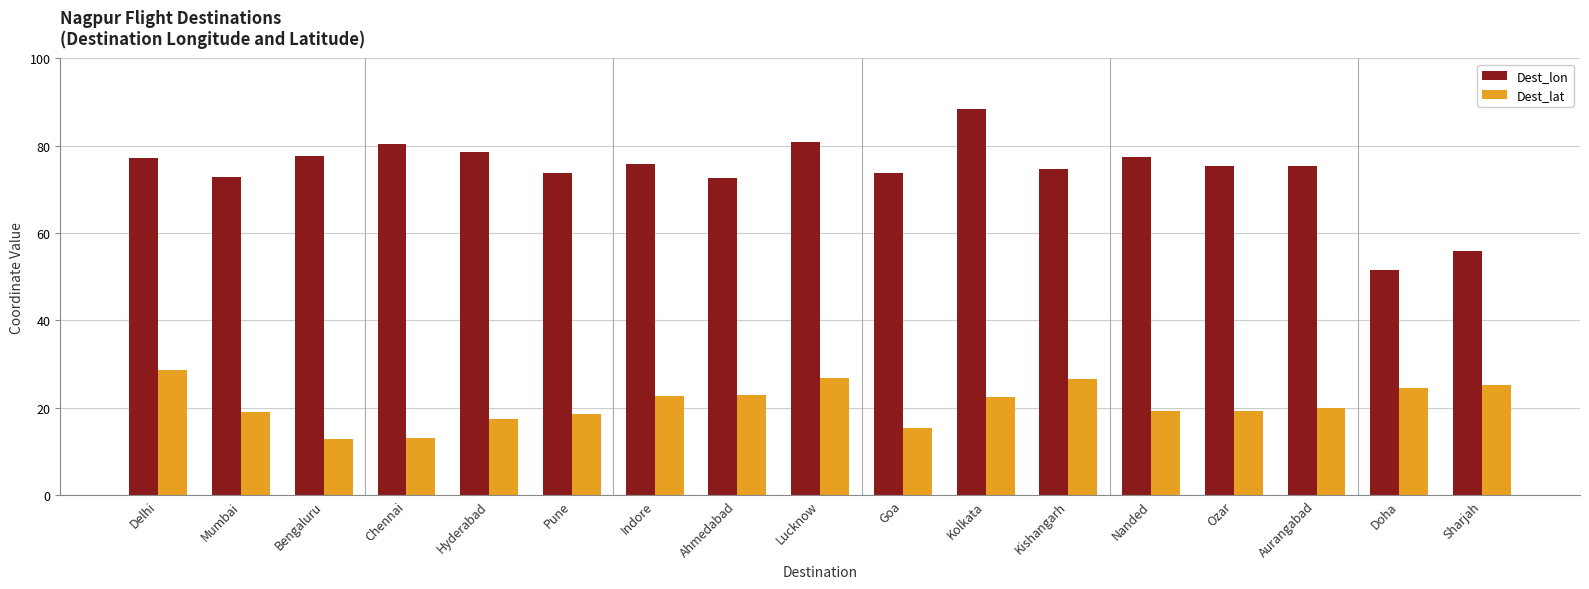

What is the label of the 13th bar from the left?

Nanded